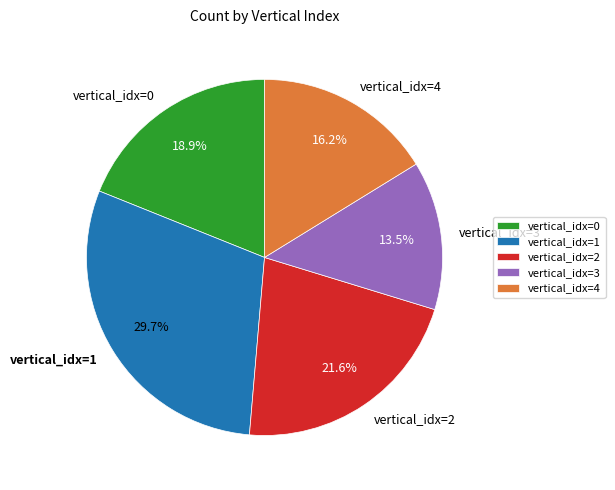

Between vertical_idx=4 and vertical_idx=1, which is larger?

vertical_idx=1